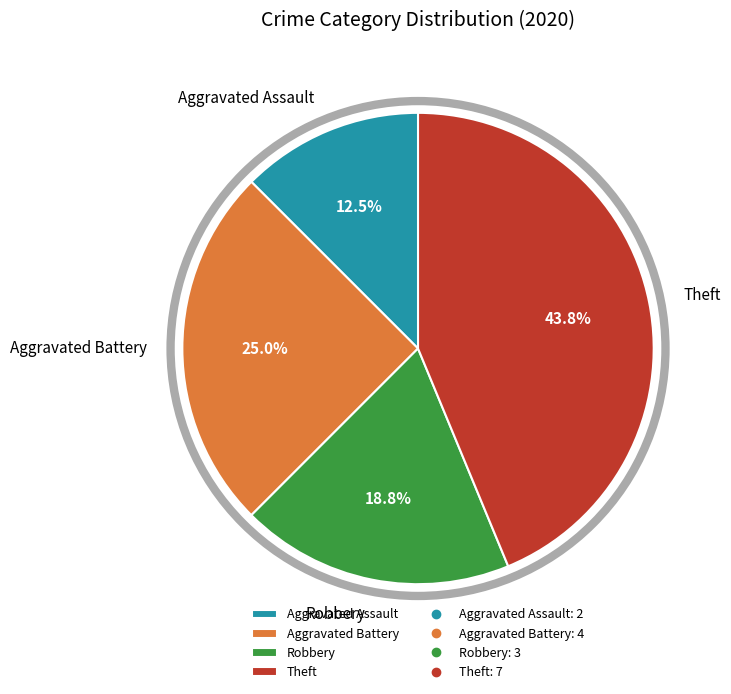

Rank the categories by value from lowest to highest.

Aggravated Assault, Robbery, Aggravated Battery, Theft